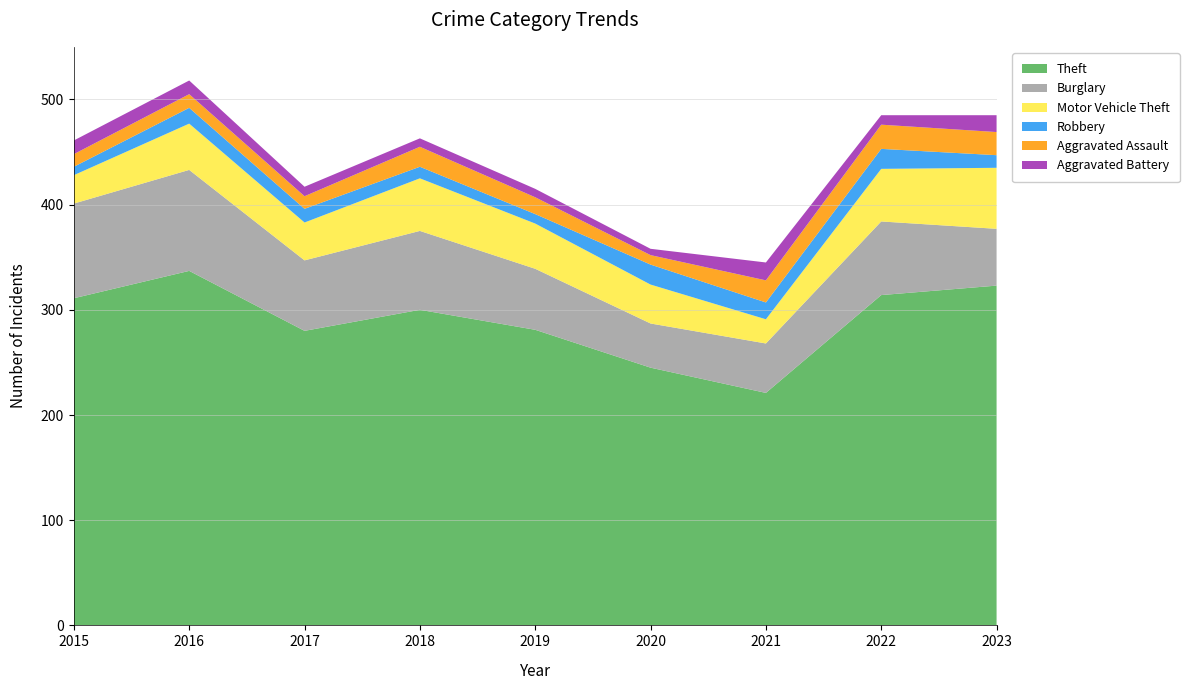

Reading left to right, what are all the values shown in this chart?

Theft: 311	337	280	300	281	245	221	314	323
Burglary: 90	96	67	75	58	42	47	70	54
Motor Vehicle Theft: 27	44	36	50	43	37	23	50	58
Robbery: 8	15	13	11	9	19	16	19	12
Aggravated Assault: 12	13	12	19	16	9	21	23	22
Aggravated Battery: 13	13	9	8	8	6	17	9	16